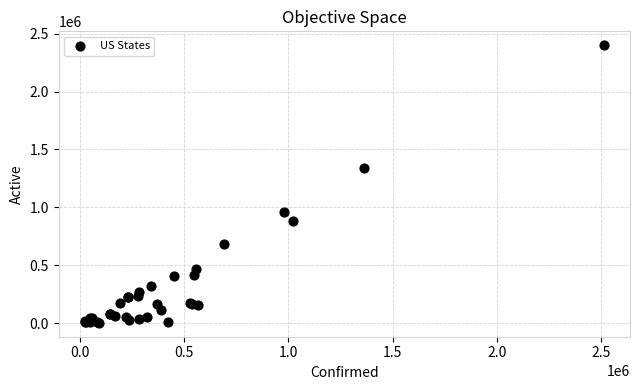

What Y value in the scatter plot is closest to 1201072?

1343449